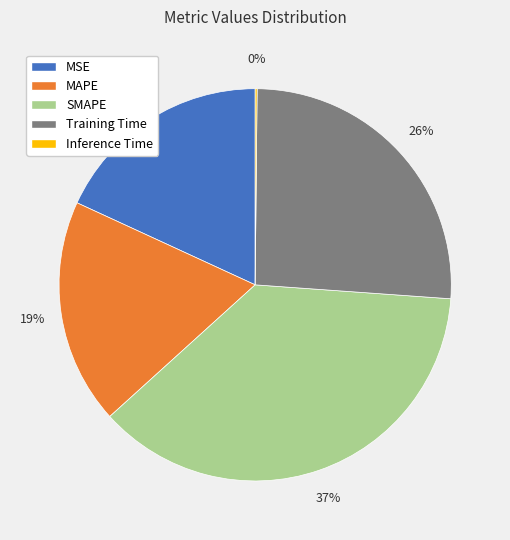

Is the sum of MAPE and SMAPE greater than half?

Yes